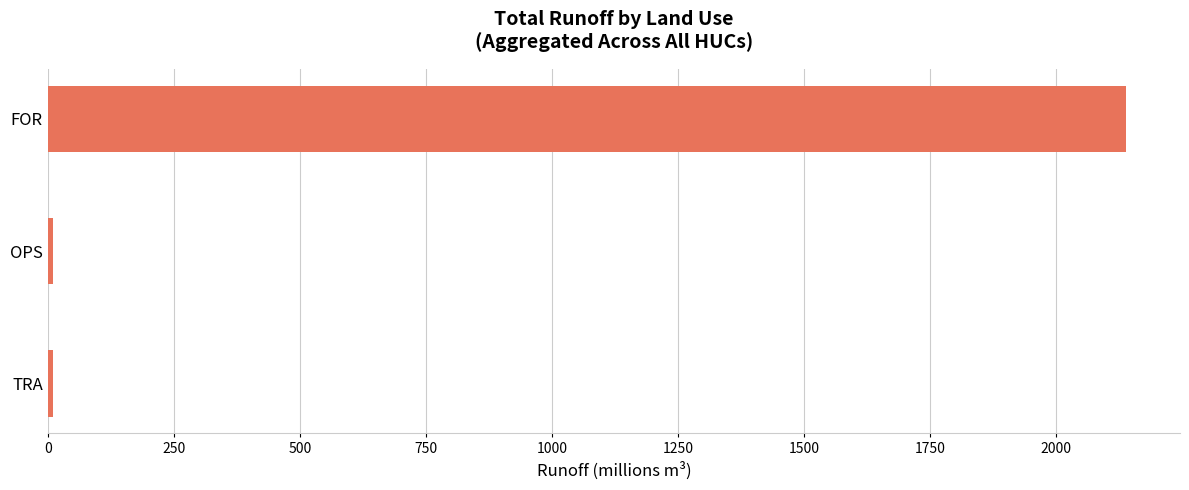

How many series are shown in this chart?

1